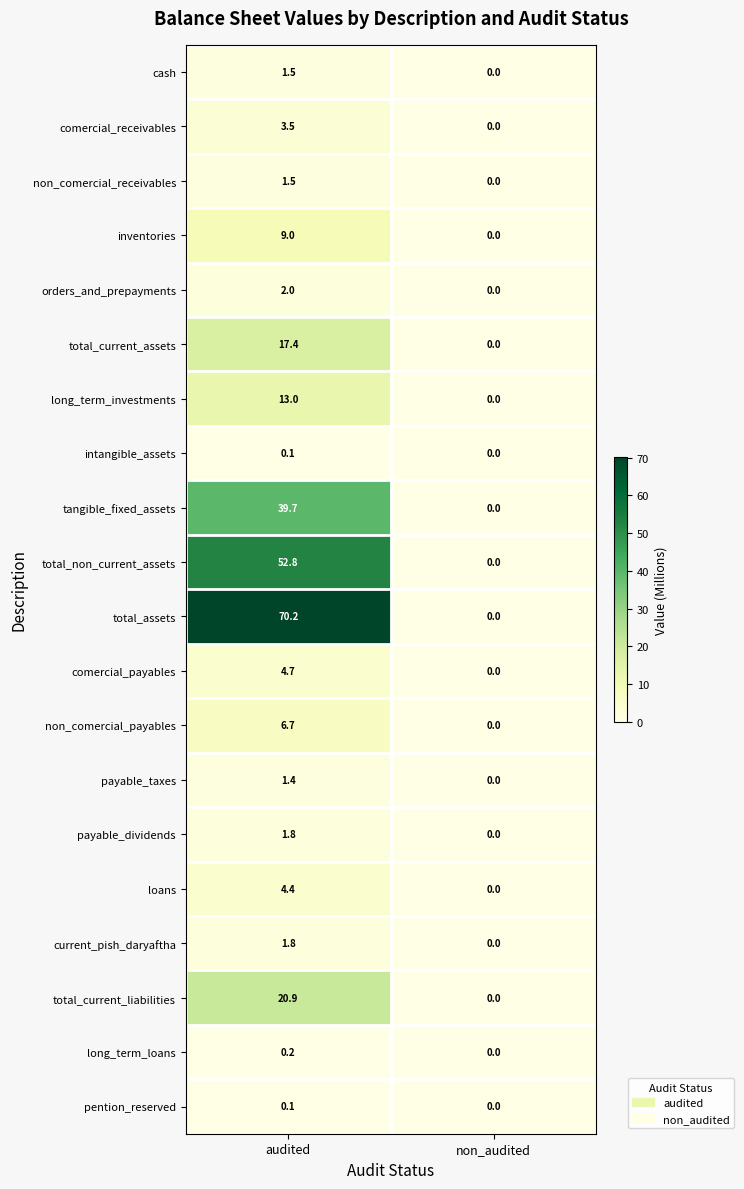

Rank the categories by cash value from lowest to highest.

non_audited, audited